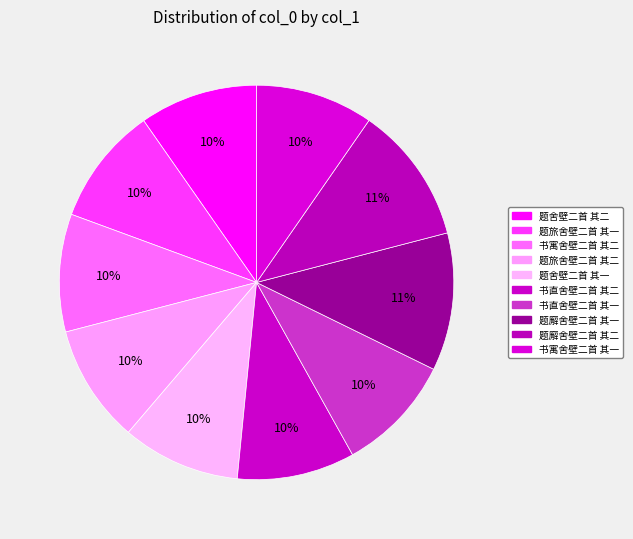

How many slices are in this pie chart?

10